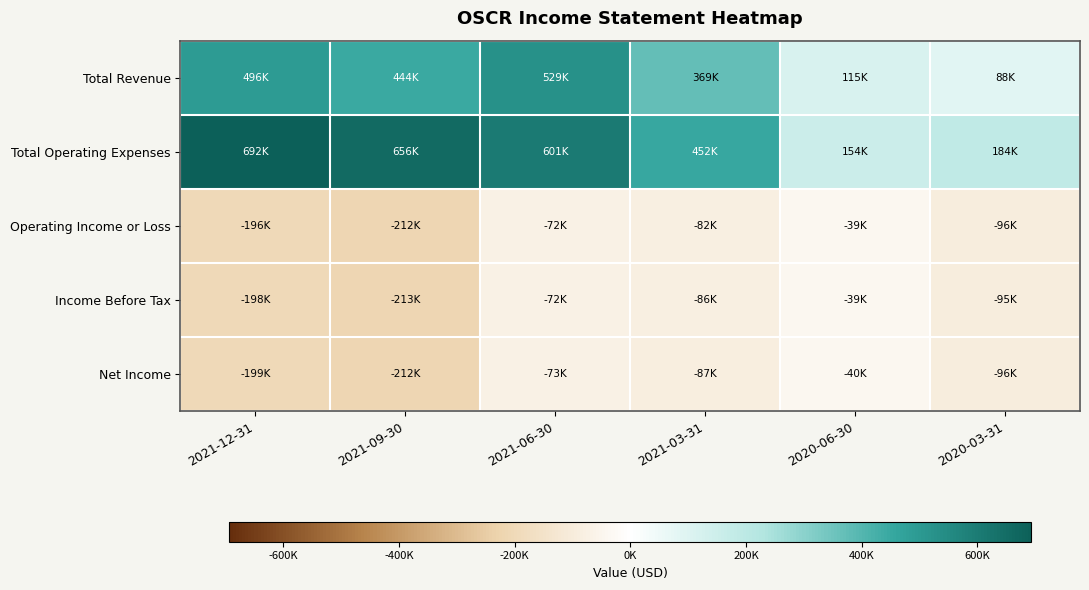

At which category is the sum across all series the highest?

2021-06-30